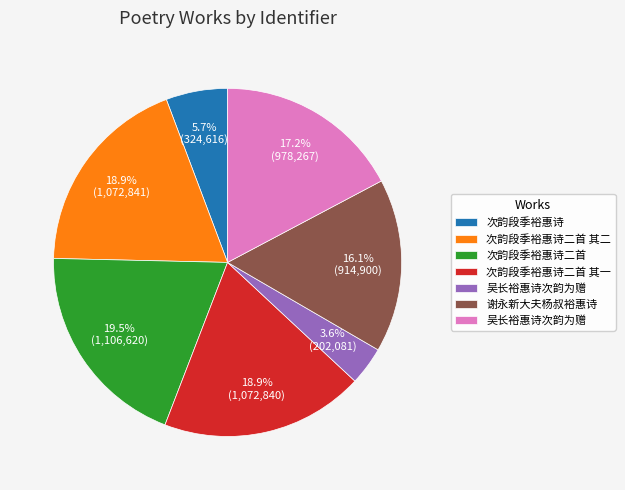

Count the number of slices in the pie.

7